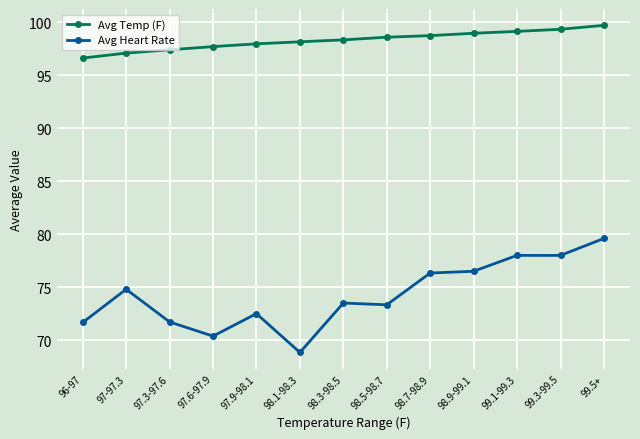

True or false: Avg Heart Rate has more than 0 points higher than both neighbors.

True